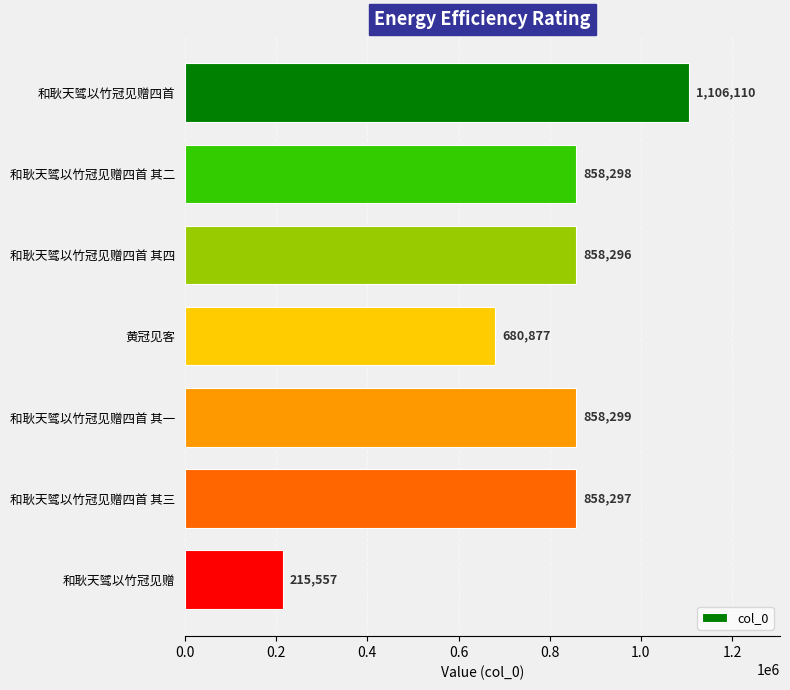

The chart shows a value of 446585 at 和耿天骘以竹冠见赠四首 其二. True or false?

False